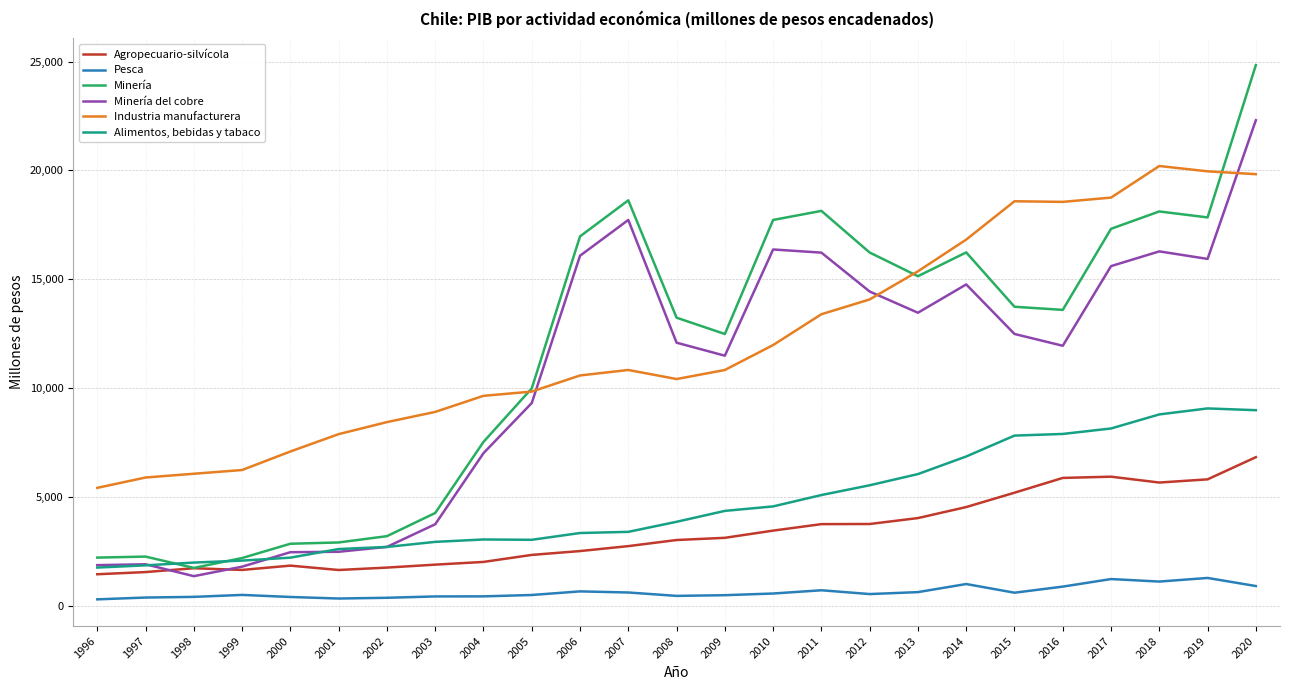

Which series has the largest range (max minus min)?

Minería